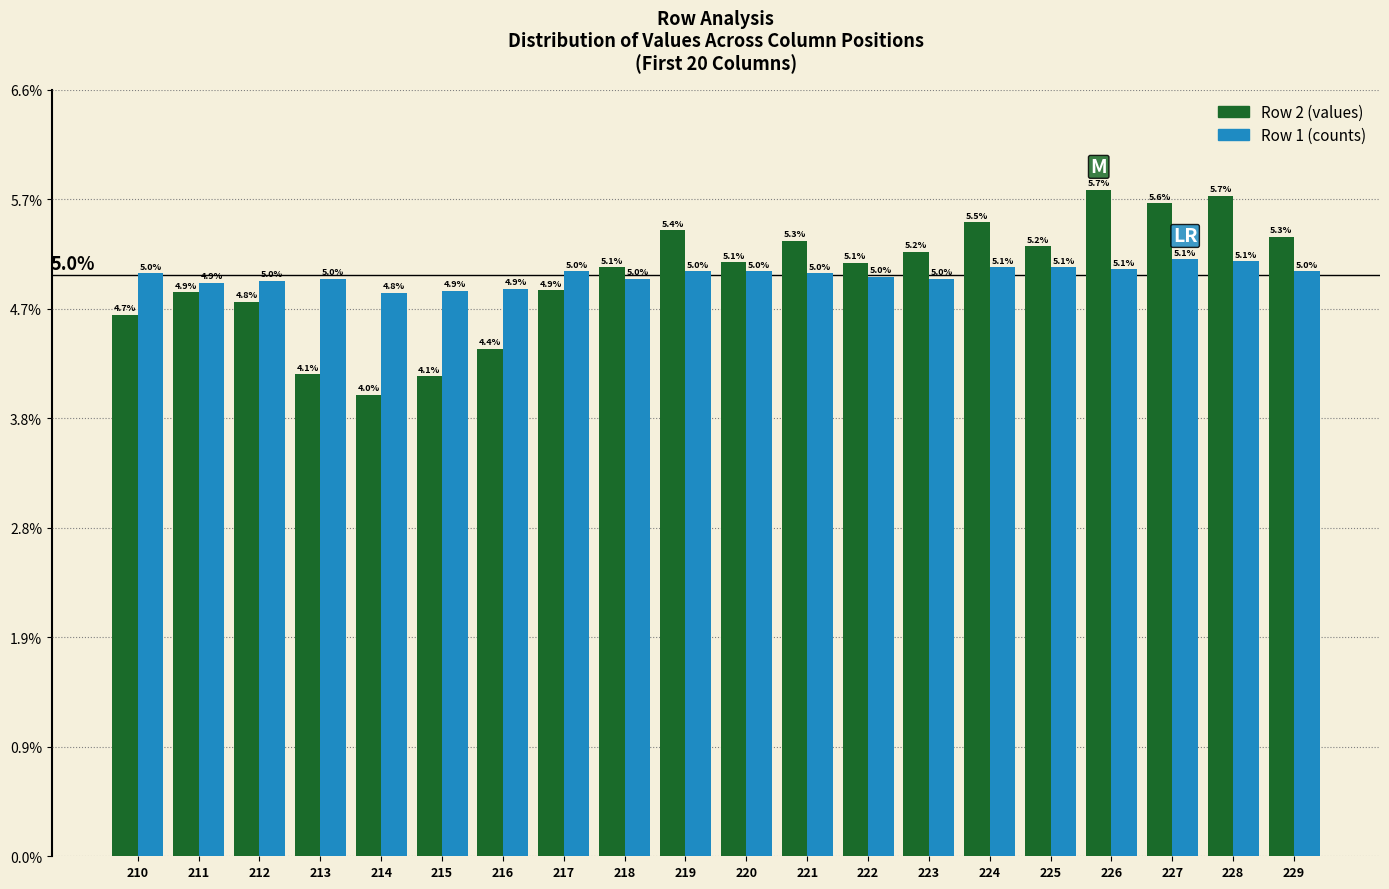

What is the sum of the Row 1 (counts) values at 214 and 226?

9.9